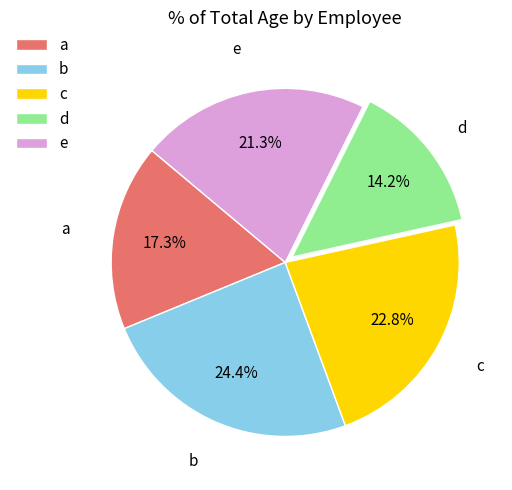

How many slices are in this pie chart?

5